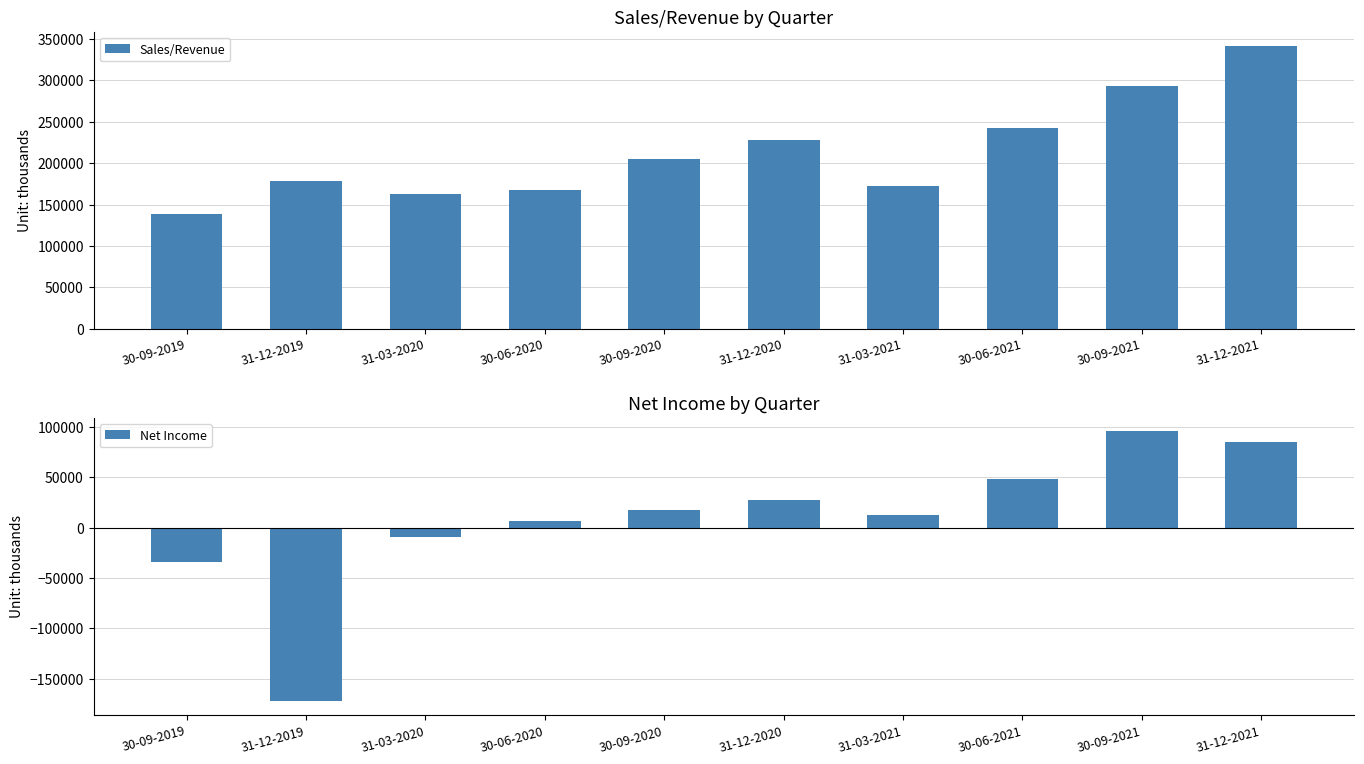

Which has a higher value, 30-09-2021 or 31-03-2020?

30-09-2021